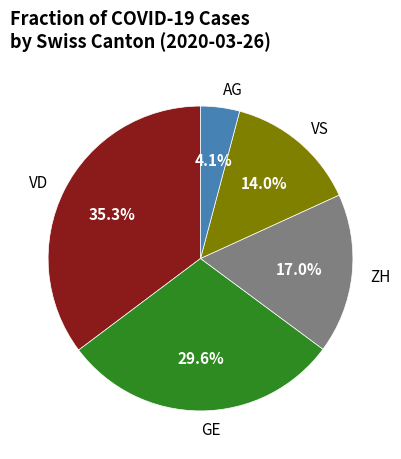

How many slices are in this pie chart?

5